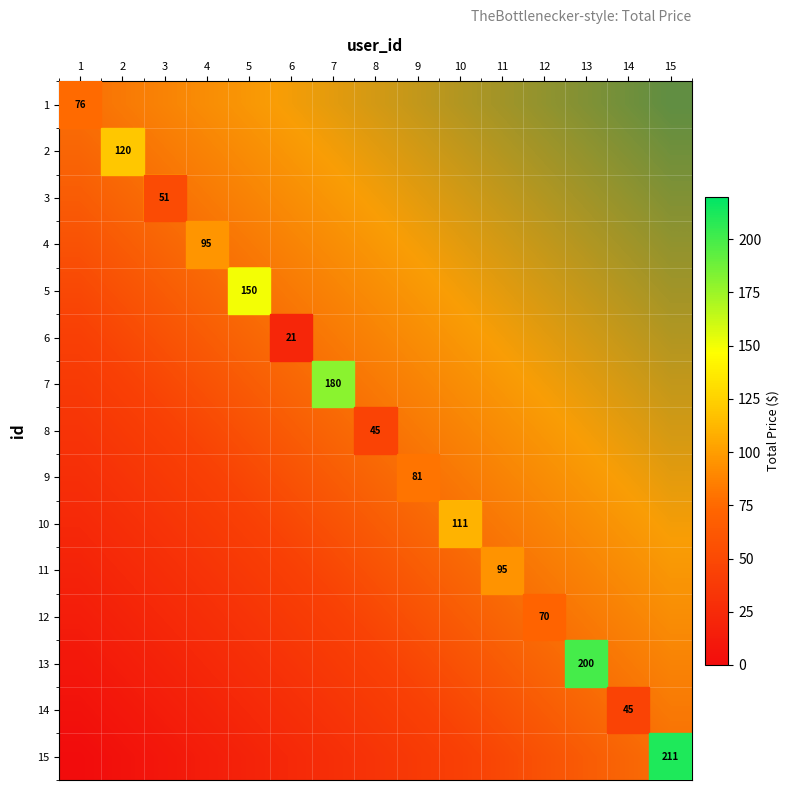

How many values in the 15 series exceed 0?

14